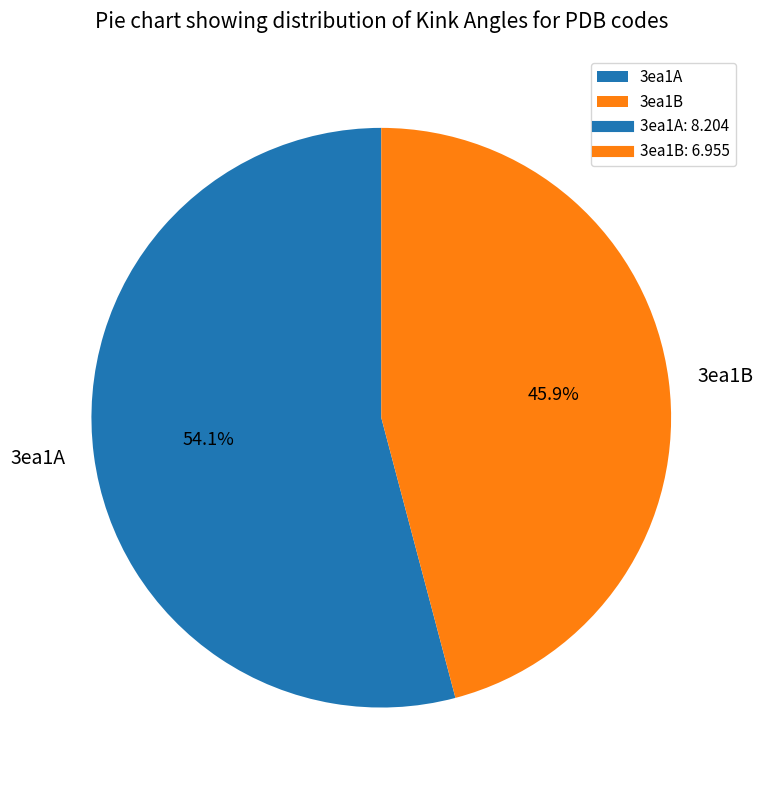

Which slice is the smallest?

3ea1B